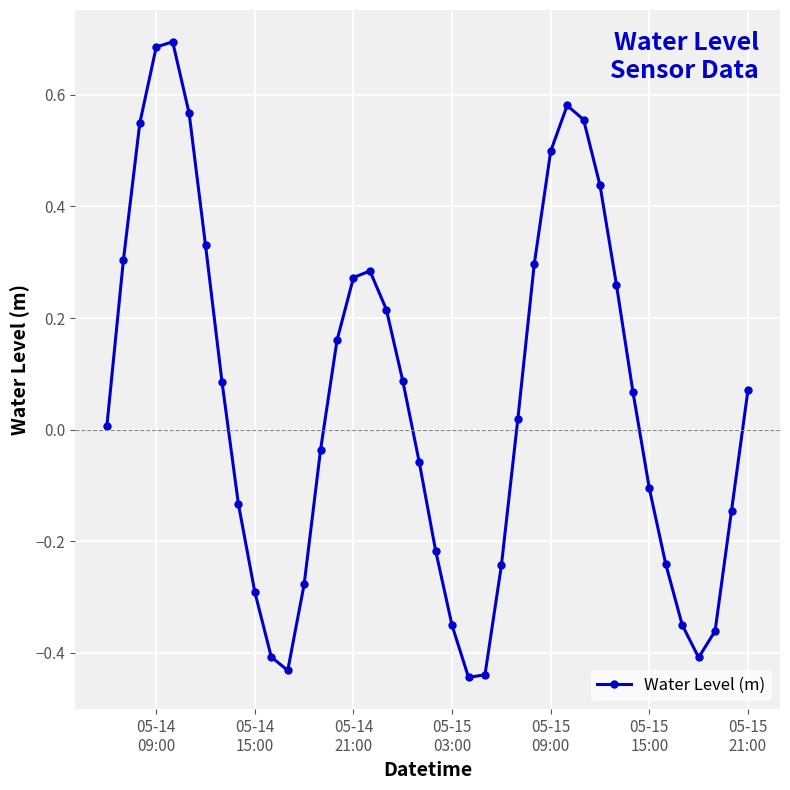

What is the sum of all values?

2.1